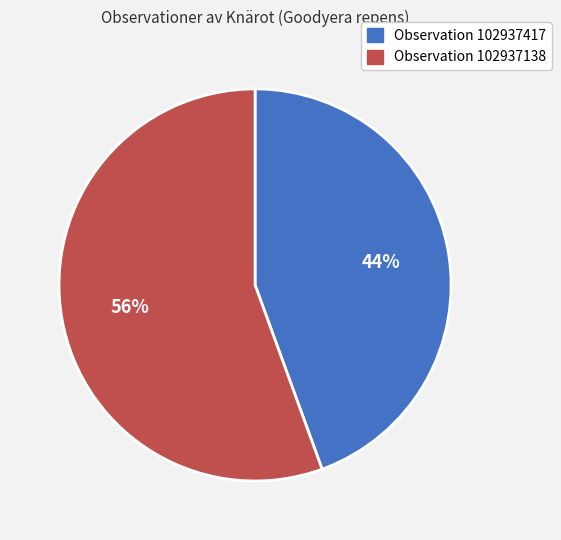

Is there a majority slice in this chart?

Yes